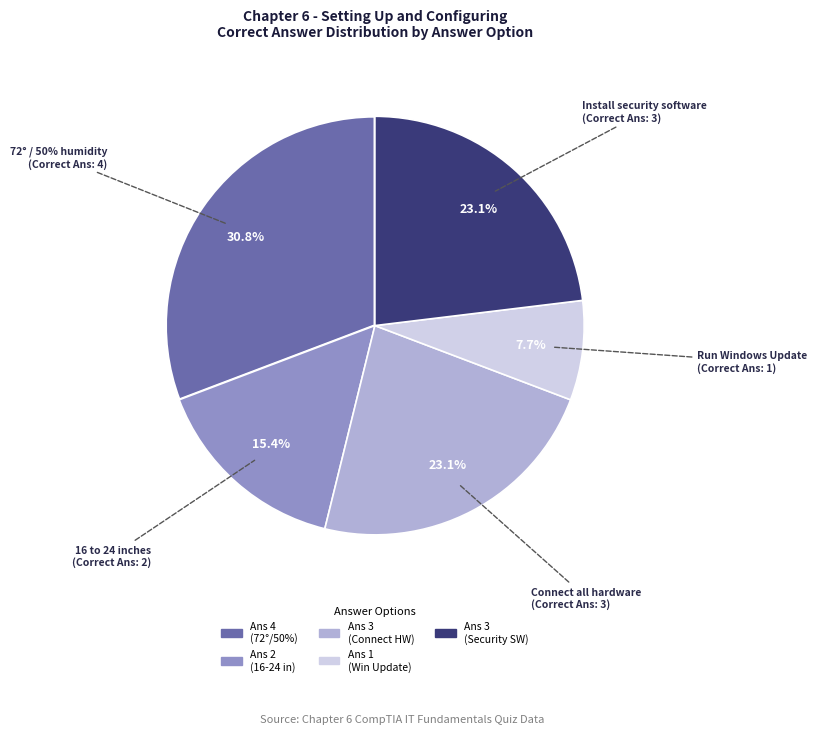

Is there a majority slice in this chart?

No